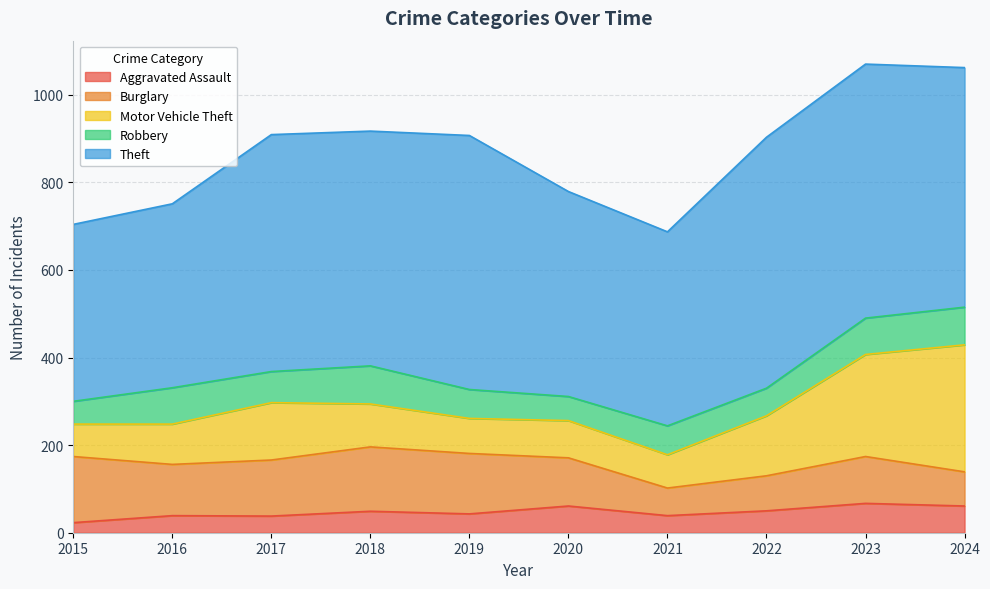

Which series has the widest spread of values?

Motor Vehicle Theft